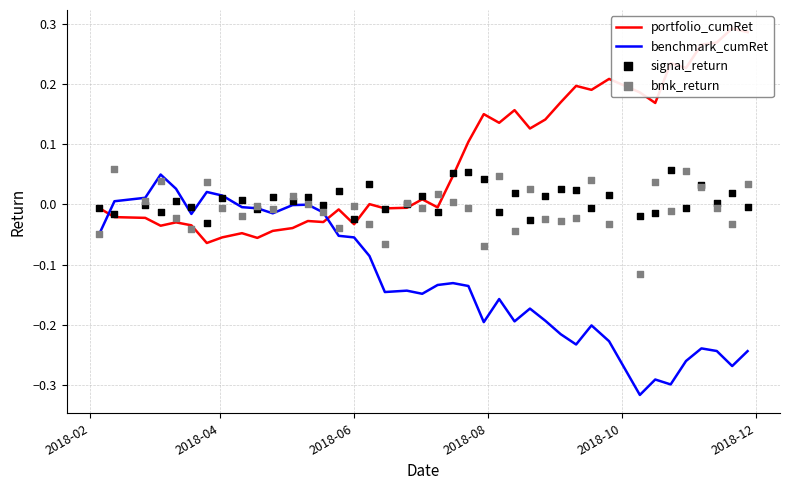

What is the total value across all series at 2018-06?

-0.1